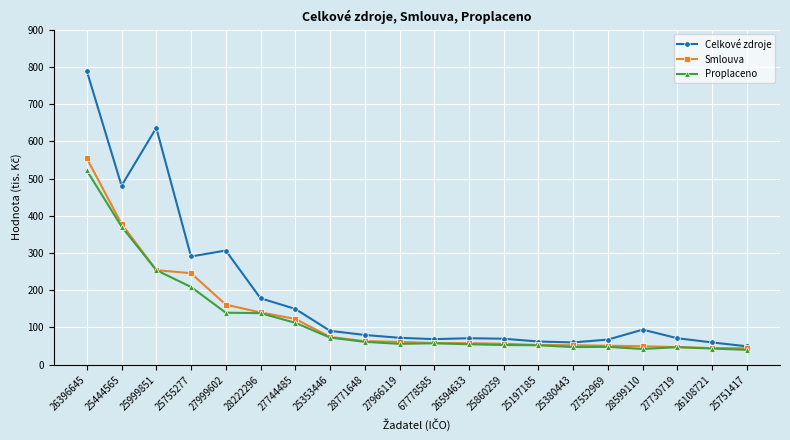

True or false: Celkové zdroje has more than 1 interior local peaks.

True